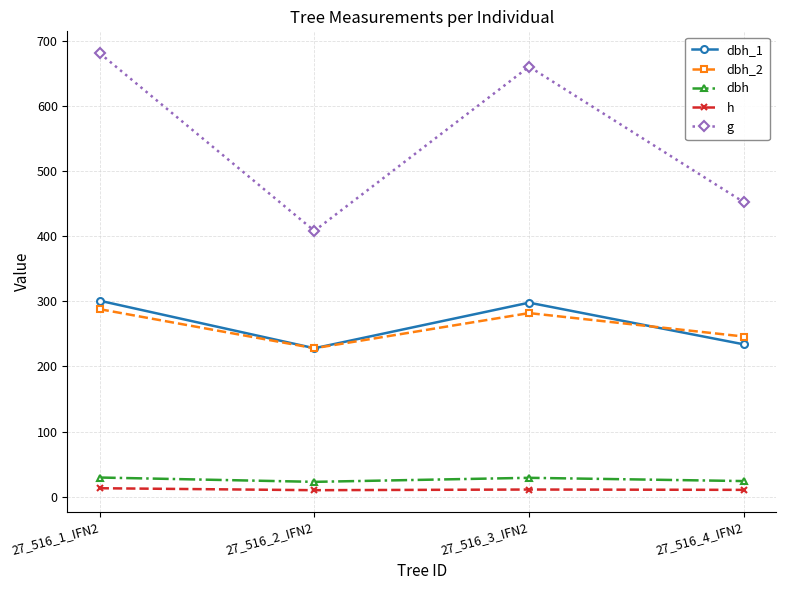

Which series changed the most between 27_516_1_IFN2 and 27_516_4_IFN2?

g